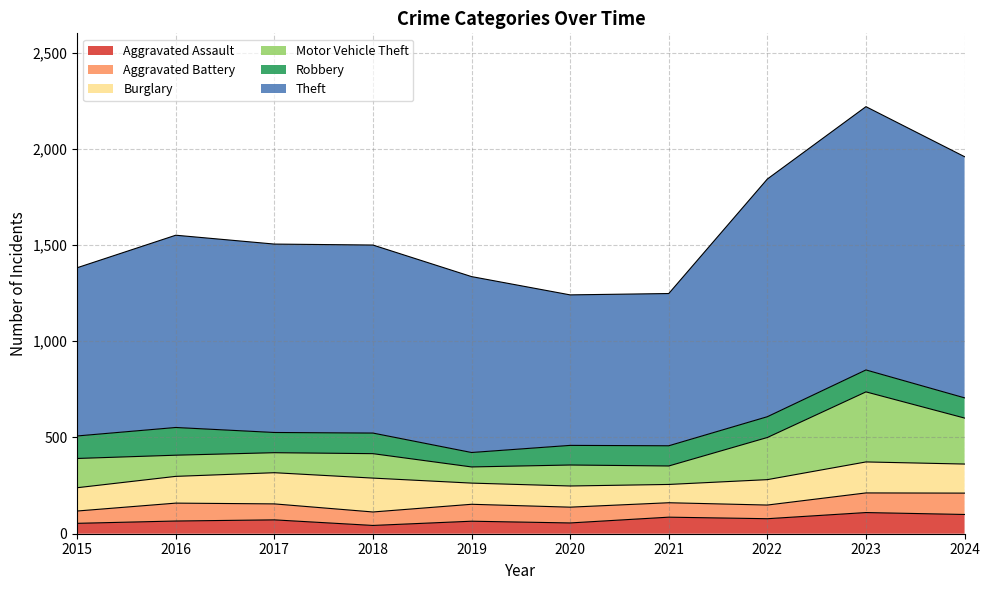

Read the Aggravated Battery value at 2022, to the nearest 10.

70